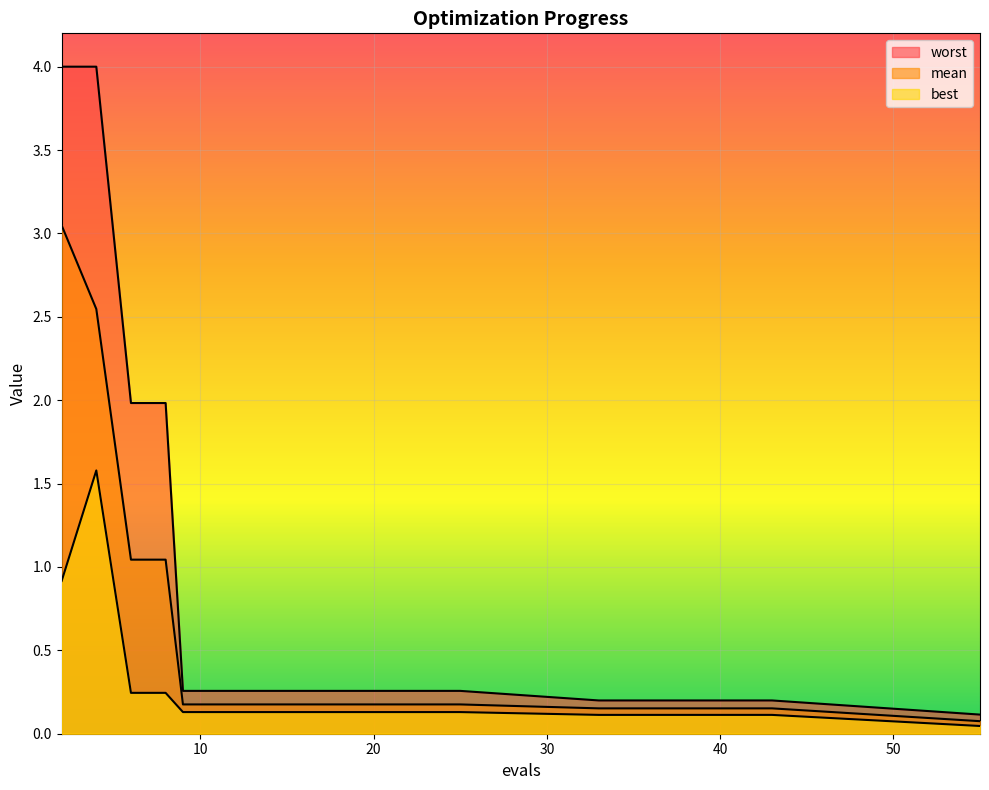

The mean series shows 0.2 at 21. True or false?

True